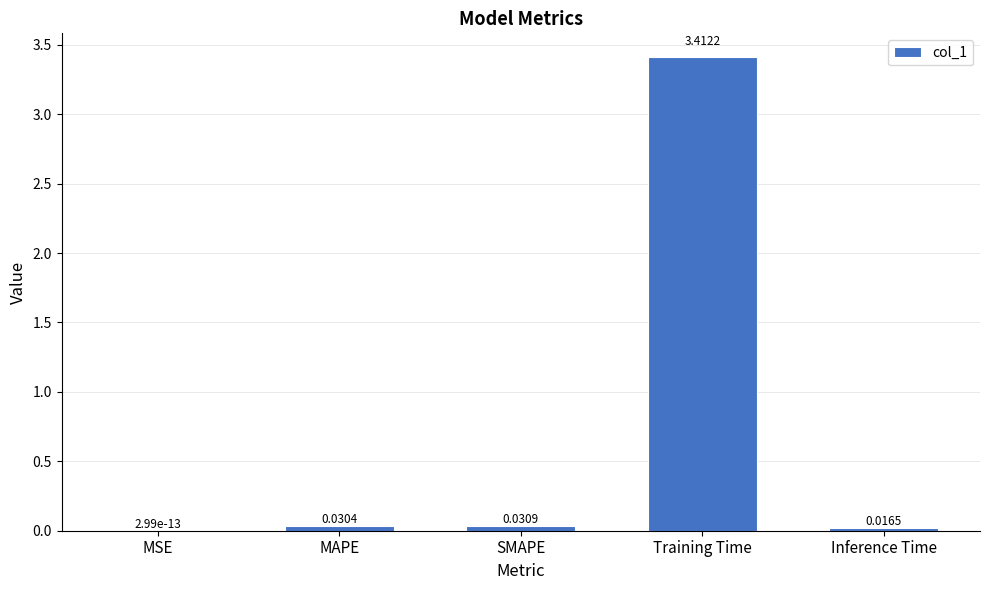

What is the sum of all values?

3.5